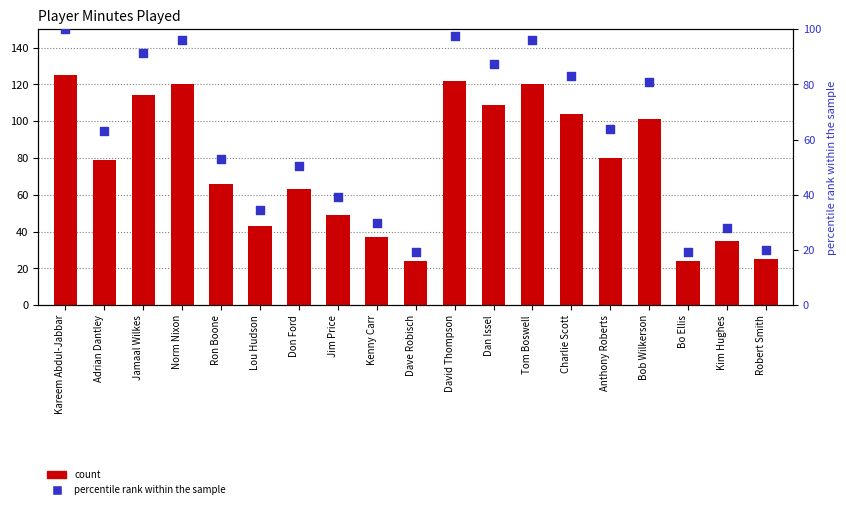

What is the total value across all series at Ron Boone?

118.8